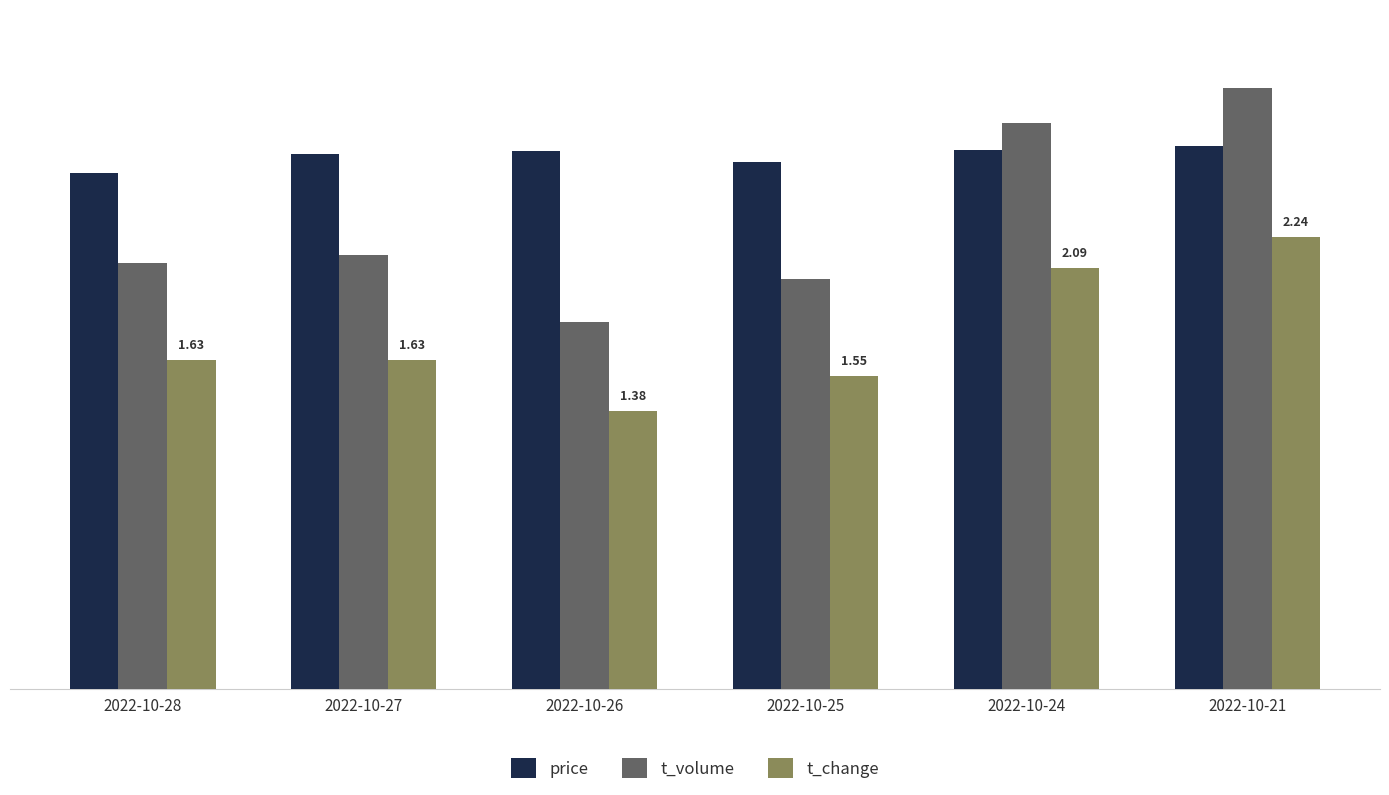

Reading left to right, extract all data points from this chart.

price: 2.6	2.7	2.7	2.6	2.7	2.7
t_volume: 2.1	2.2	1.8	2.0	2.8	3.0
t_change: 1.6	1.6	1.4	1.6	2.1	2.2